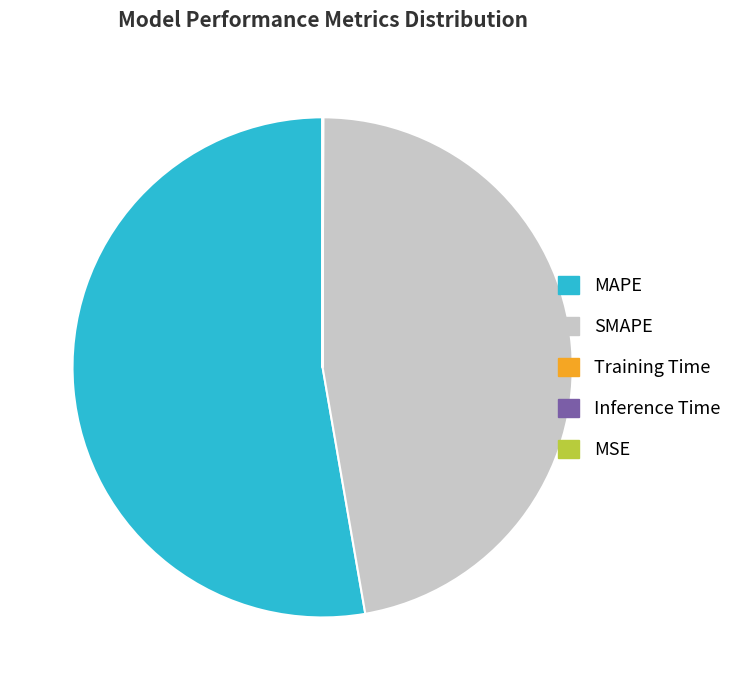

Which slice is the largest?

MAPE